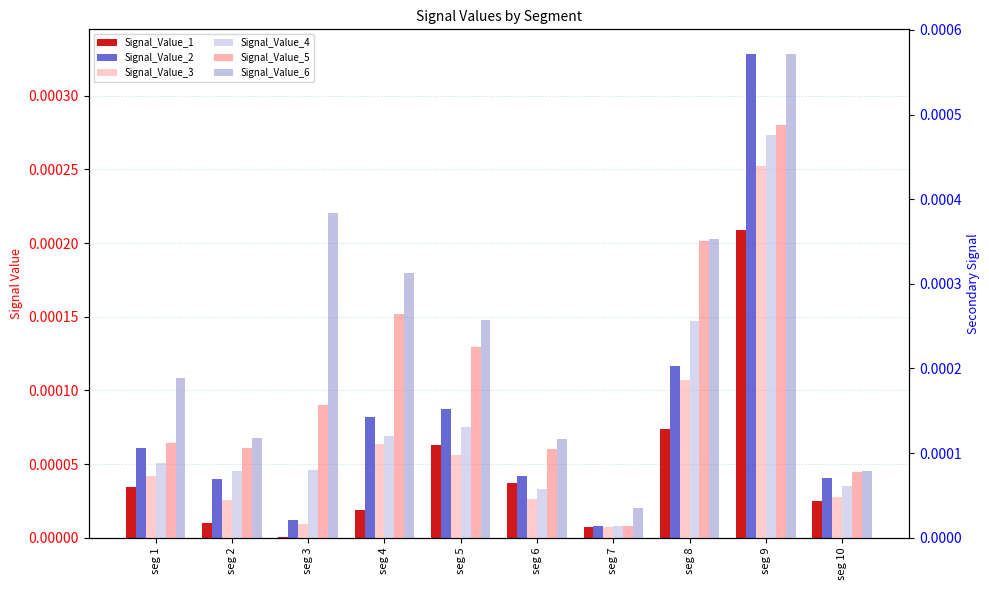

What are all the series names shown in the legend?

Signal_Value_1, Signal_Value_2, Signal_Value_3, Signal_Value_4, Signal_Value_5, Signal_Value_6